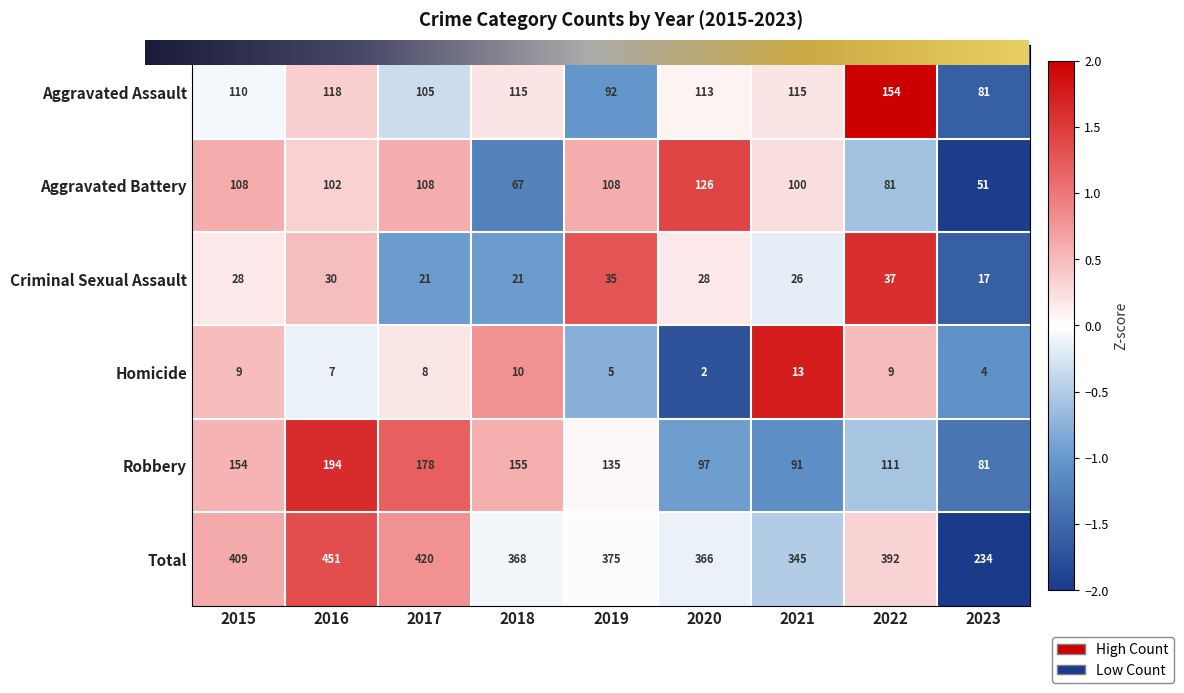

Count the number of categories in the chart.

9